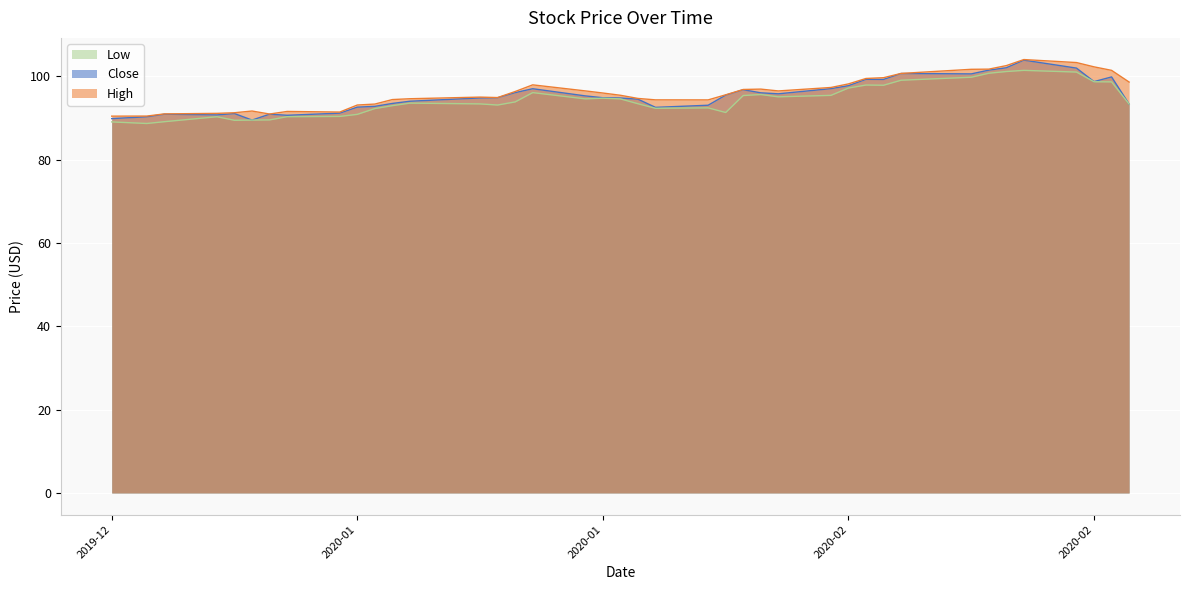

Is the value of High at 2020-01-15 greater than the value of Low at 2020-01-09?

Yes